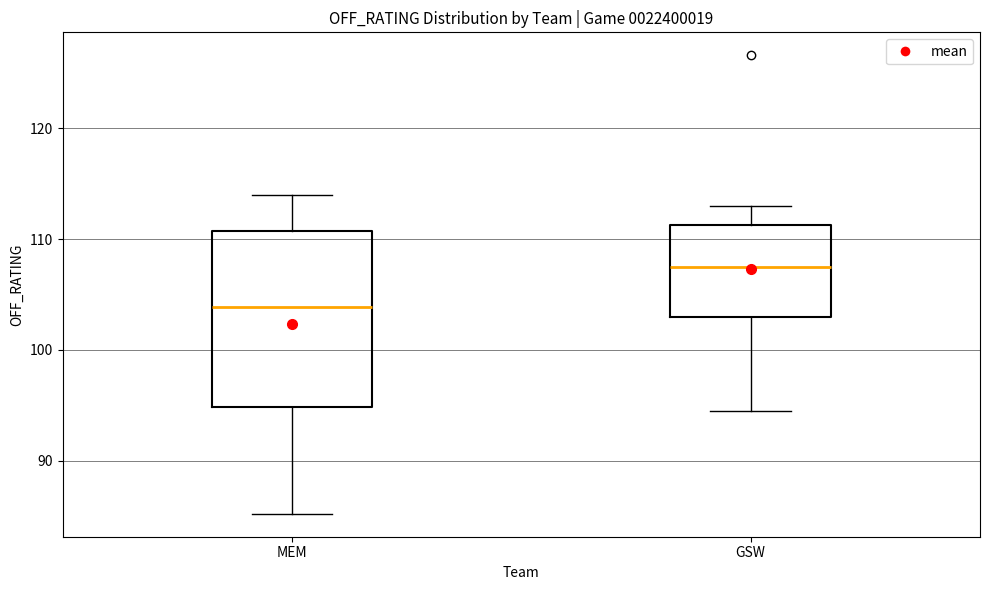

Reading left to right, read every box against the y-axis: the position of its median line, the range the box covers, and the ends of its whiskers. The values are not printed on the chart, so give them approximately, as read against the axis.

MEM: median 104, box 95 to 111, whiskers 85 to 114
GSW: median 108, box 103 to 111, whiskers 95 to 113